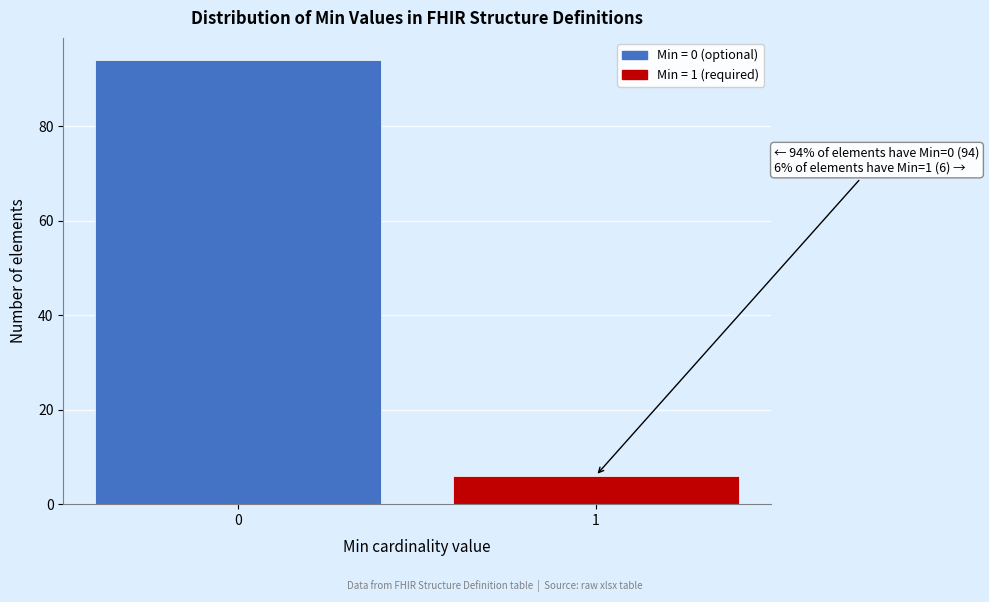

Reading left to right, extract all data points from this chart.

0=94	1=6